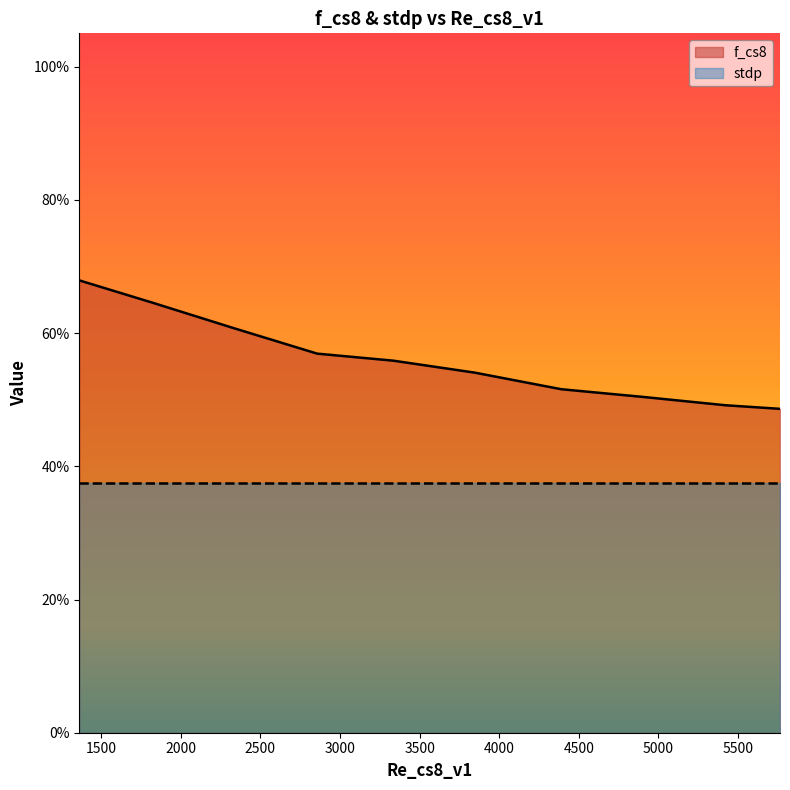

Reading right to left, transcribe all the data shown in this chart.

5763.715187310457=0.5	5419.026001774917=0.5	4911.5923201509795=0.5	4389.225154803575=0.5	3846.1339712276845=0.5	3334.7383449424183=0.6	2856.866865791467=0.6	2317.4328619029566=0.6	1822.7993091848477=0.6	1362.29943354895=0.7